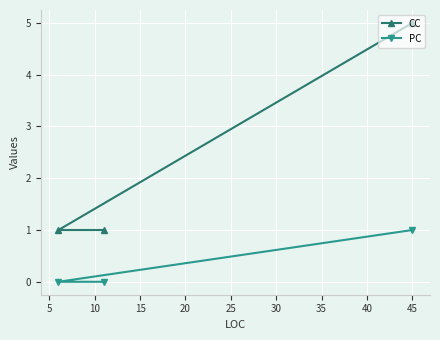

Rank the series by their average value, from lowest to highest.

PC, CC